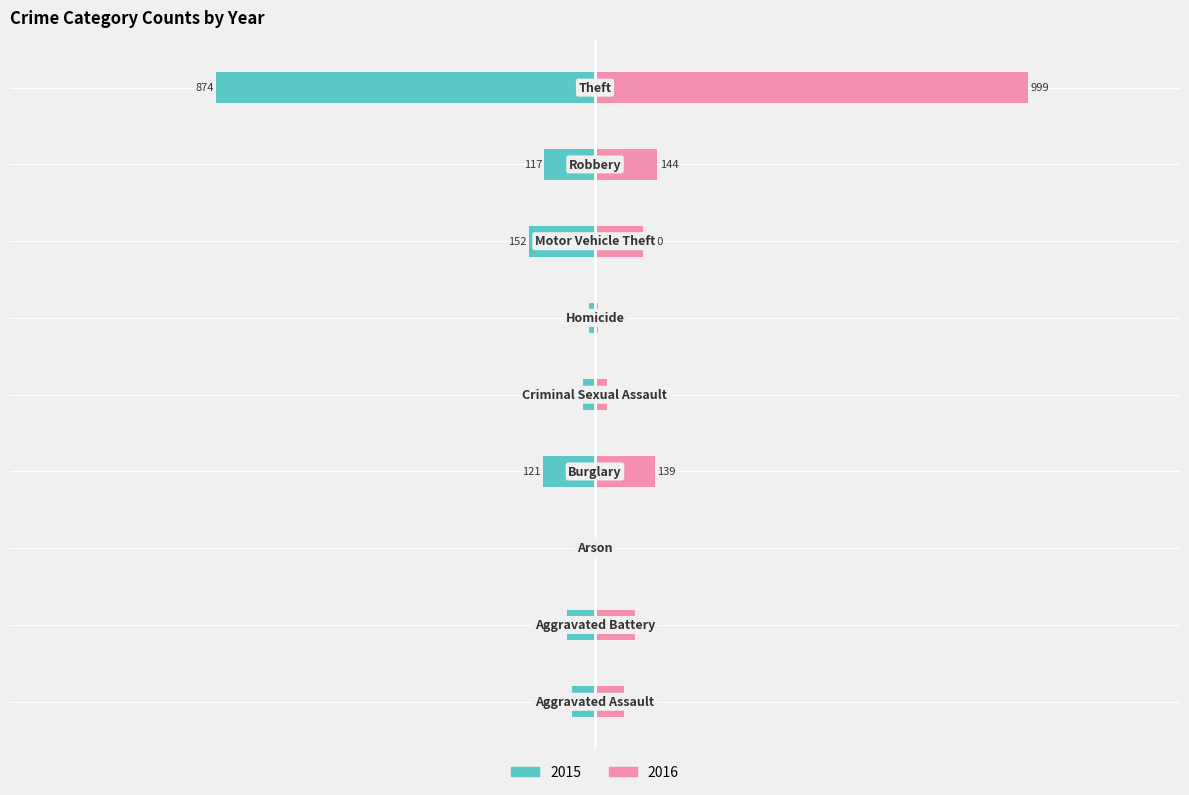

How many categories are shown in the chart?

9